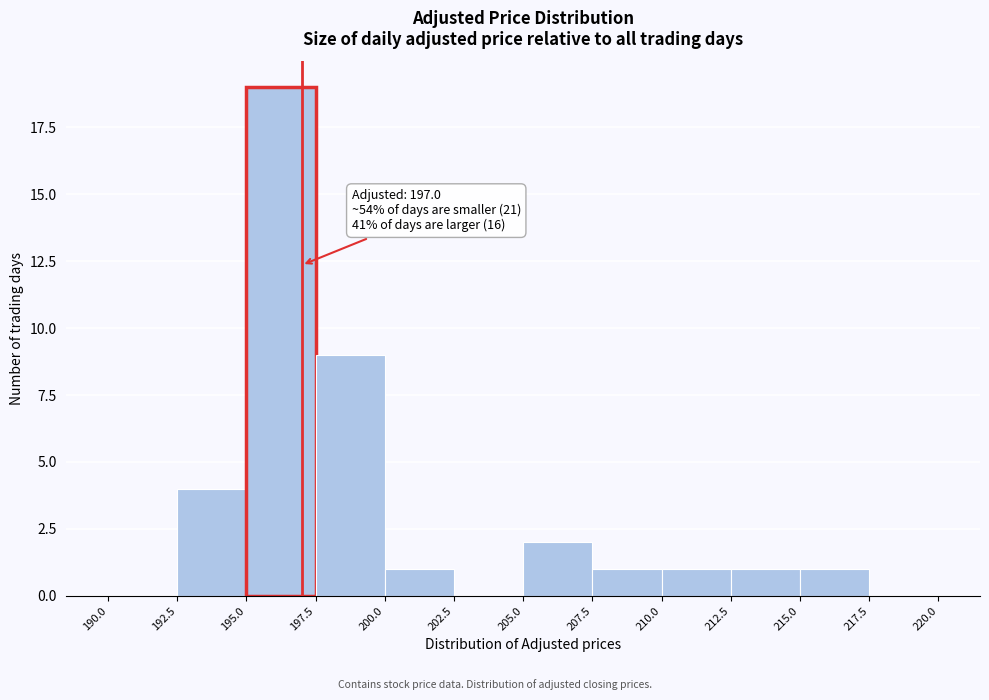

Over which range of the x-axis is the bar tallest?

195.0 to 197.5